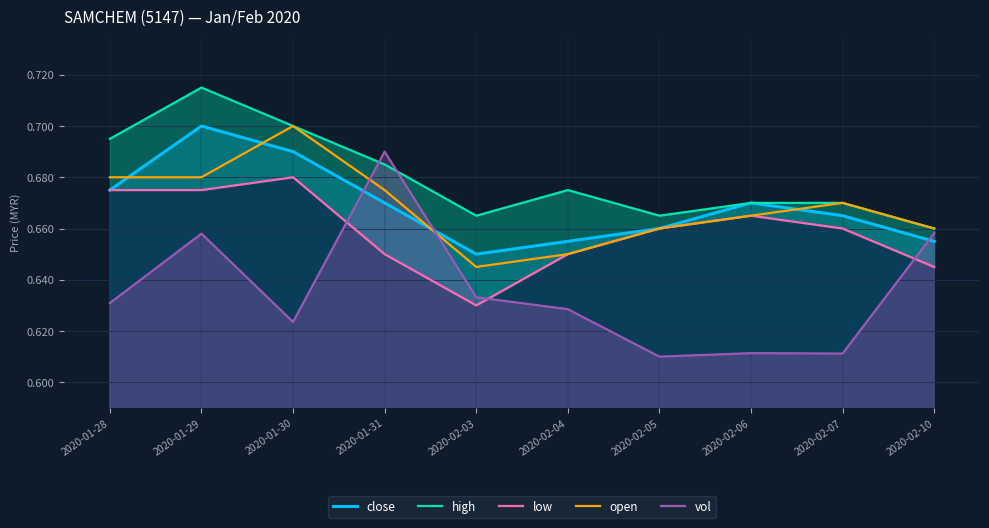

Rank the categories by high value from lowest to highest.

2020-02-10, 2020-02-03, 2020-02-05, 2020-02-06, 2020-02-07, 2020-02-04, 2020-01-31, 2020-01-28, 2020-01-30, 2020-01-29